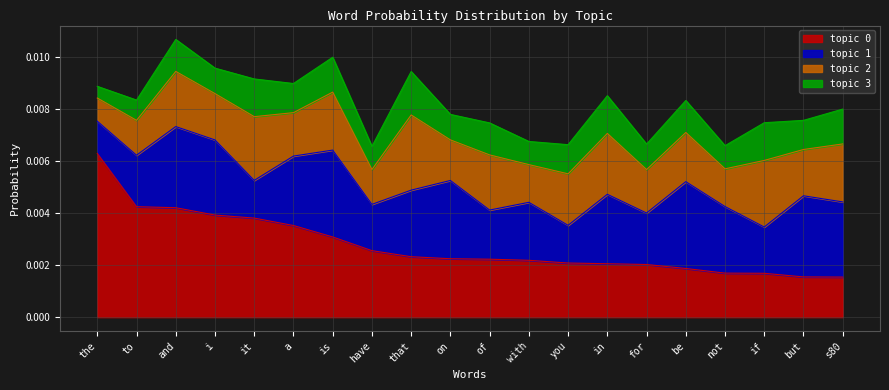

How many times do topic 0 and topic 2 cross each other?

7